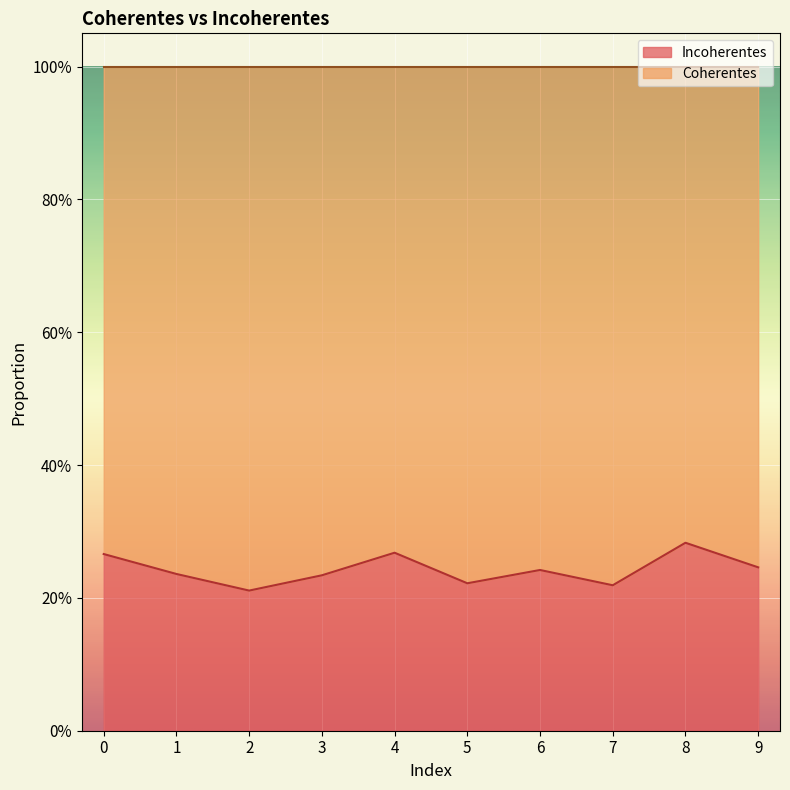

Between 2 and 5, which is larger?

5